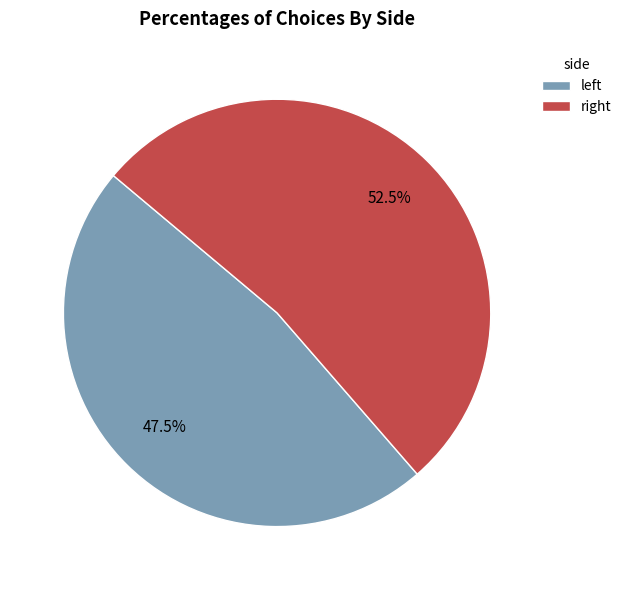

How many segments does this pie chart have?

2